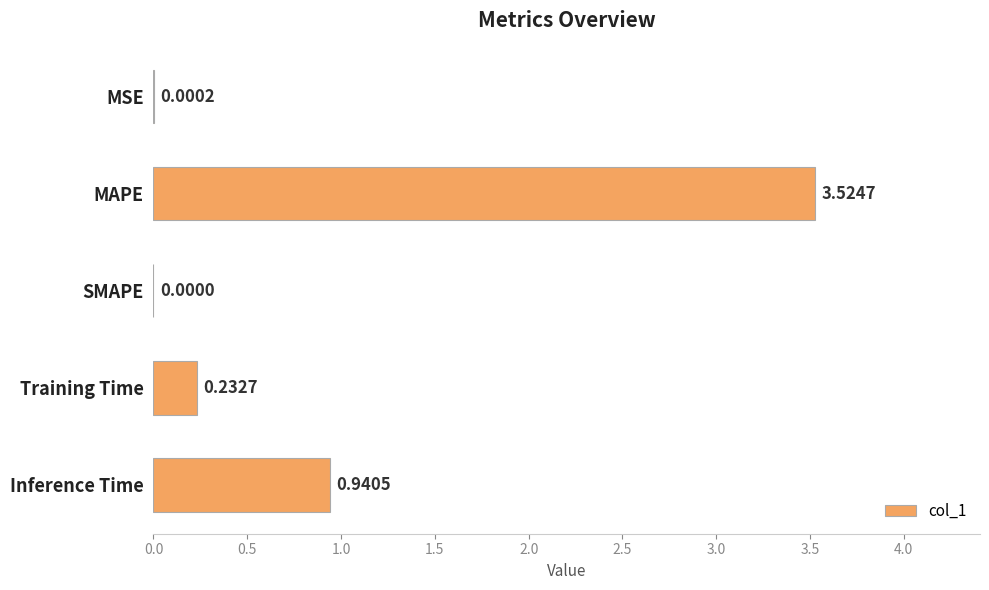

What is the change in value from MSE to MAPE?

+3.5